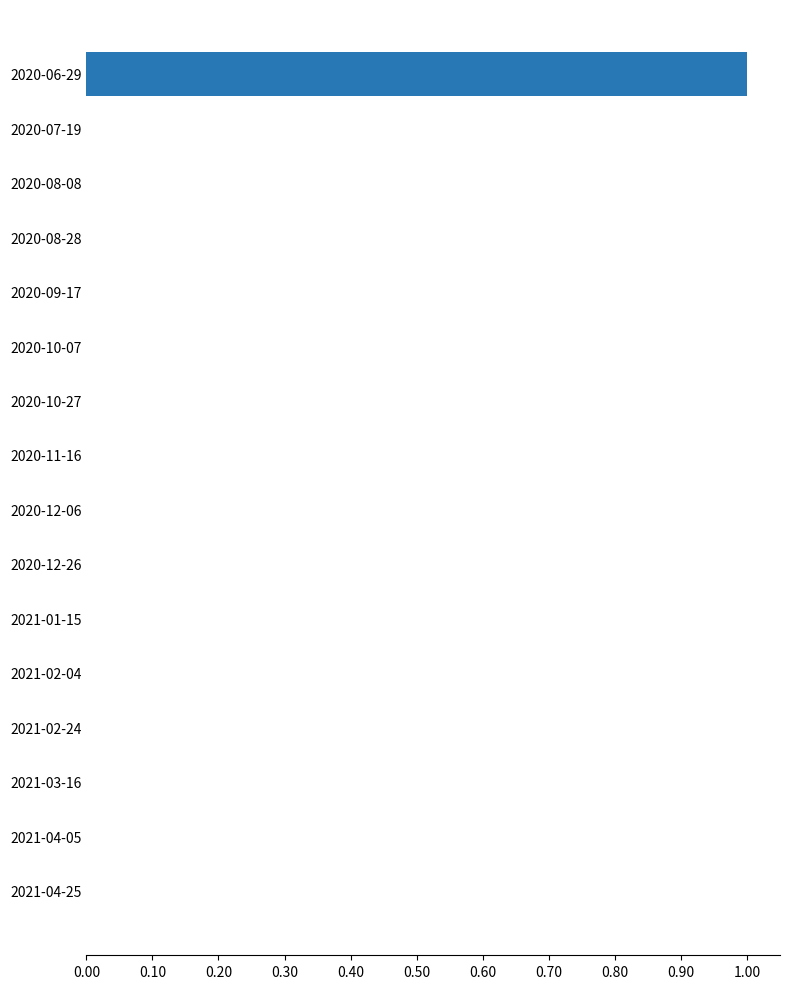

How many categories are shown in the chart?

16